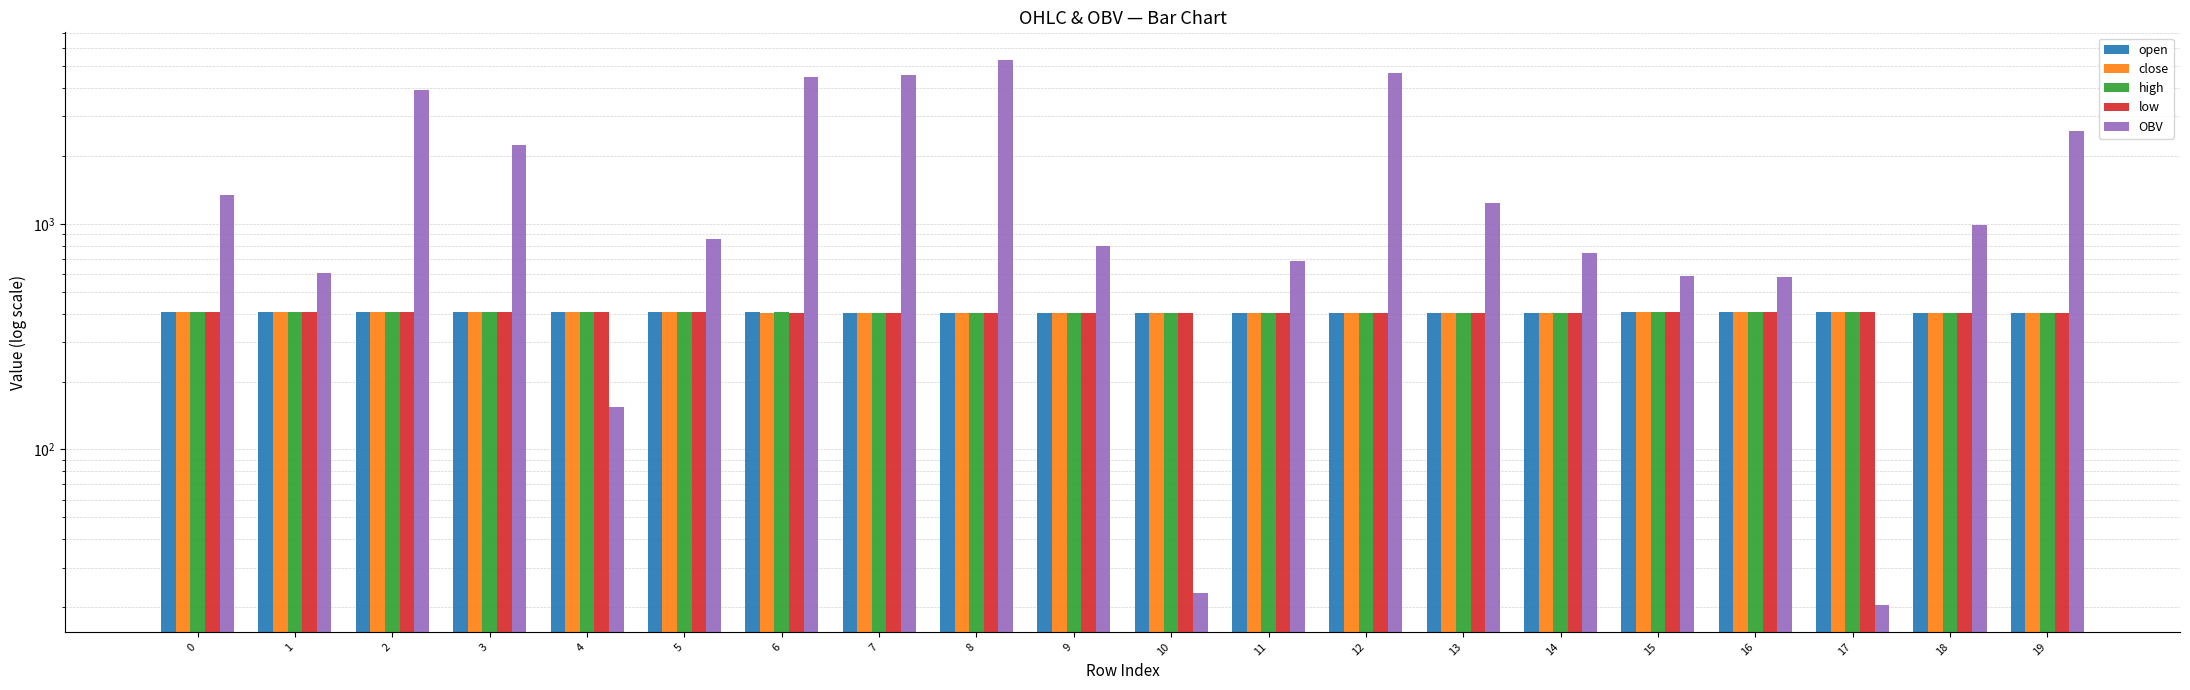

What is the highest value of the low series?

407.0